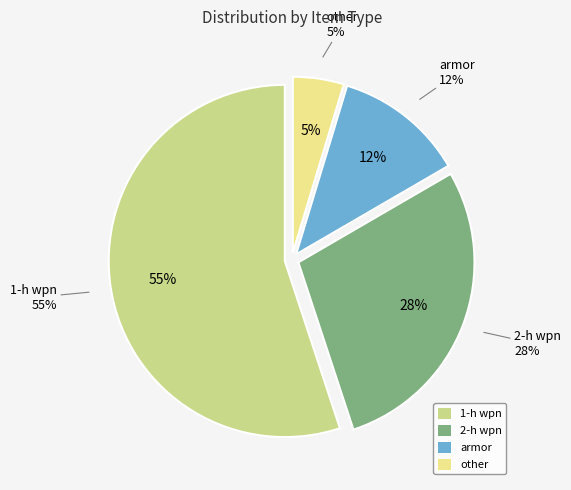

Approximately how many times larger is the value at other compared to 1-h wpn?

0.1